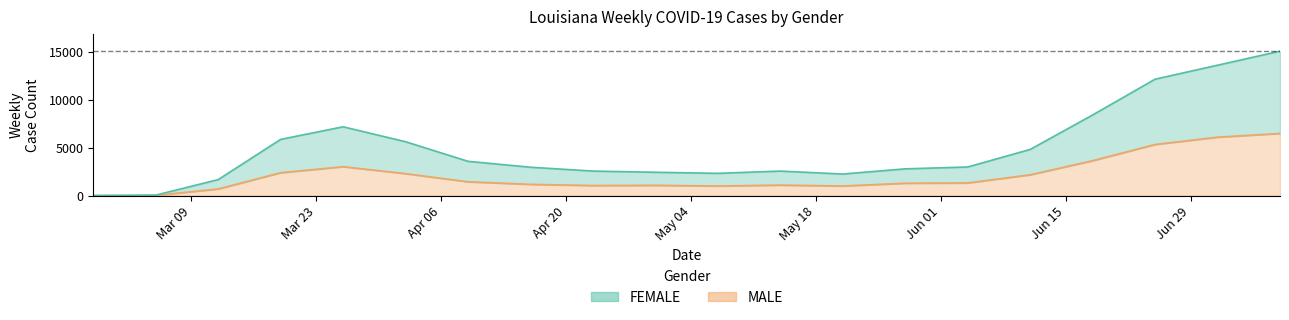

What is the highest value of the MALE series?

6465